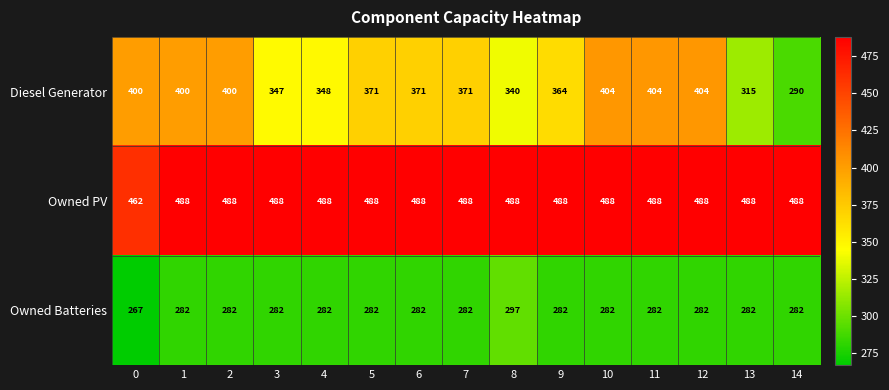

What is the spread (max minus min) of values at 5?

206